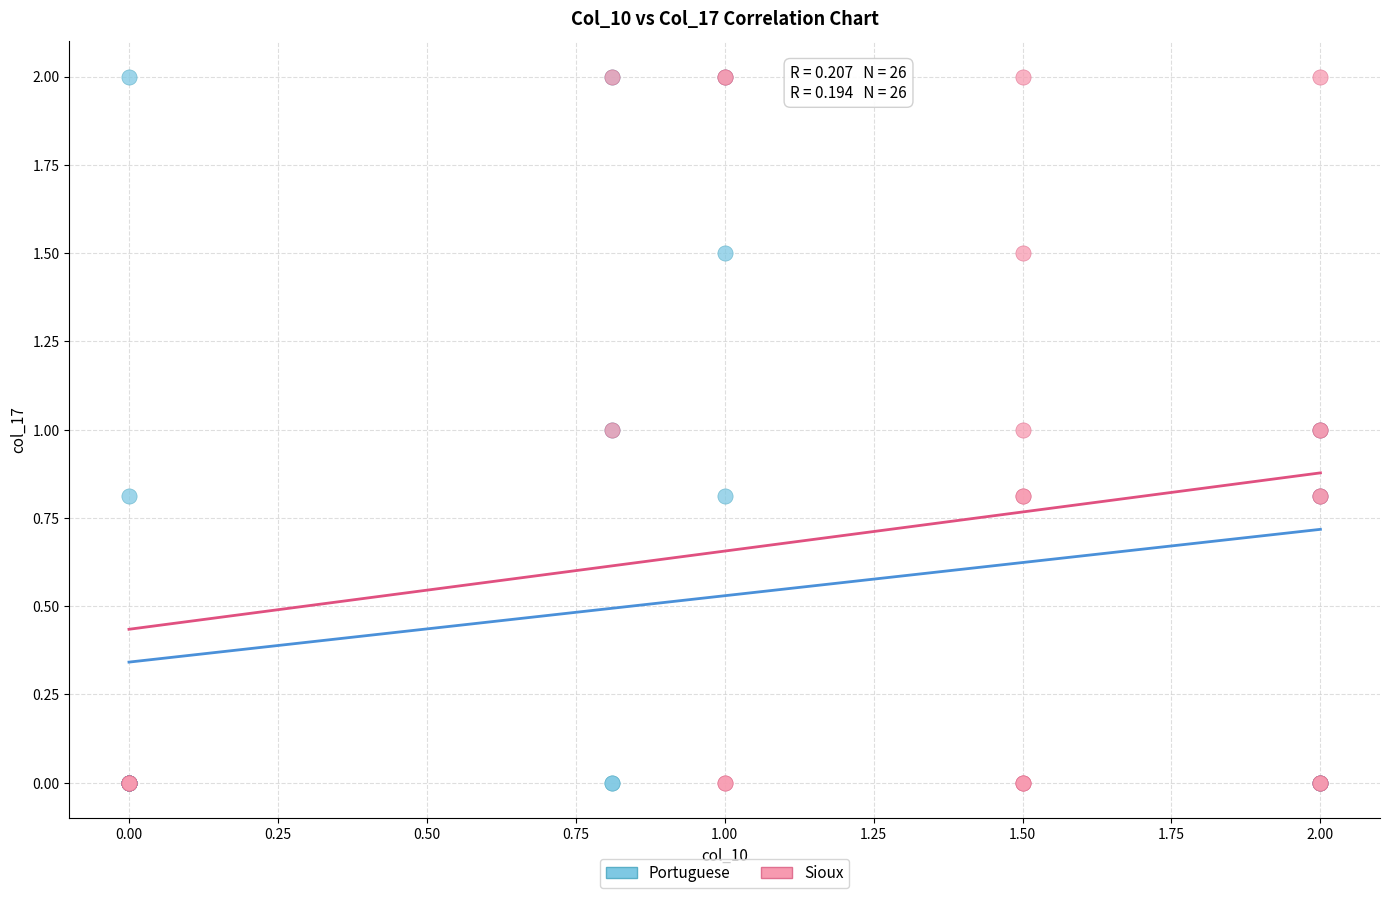

What are all the series names shown in the legend?

Portuguese, Sioux